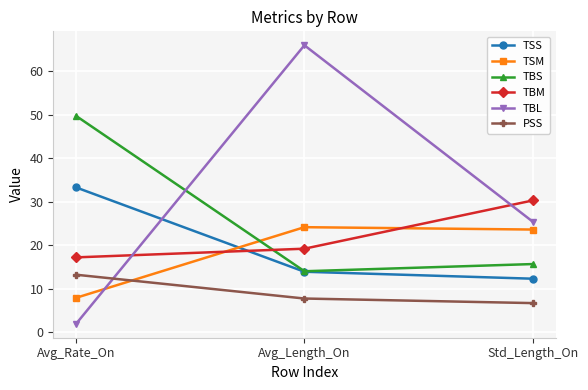

What is the sum of the TBS values at Avg_Length_On and Avg_Rate_On?

63.8